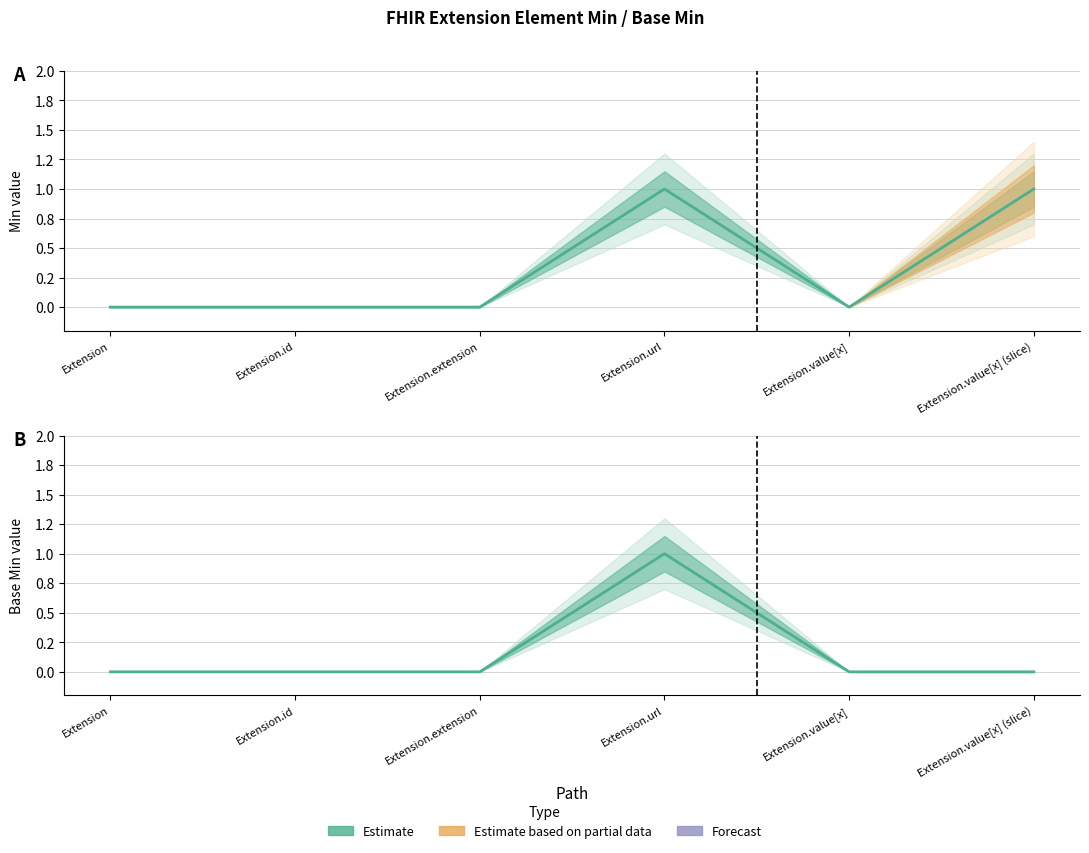

What is the difference between the maximum and minimum values in the Min series?

1